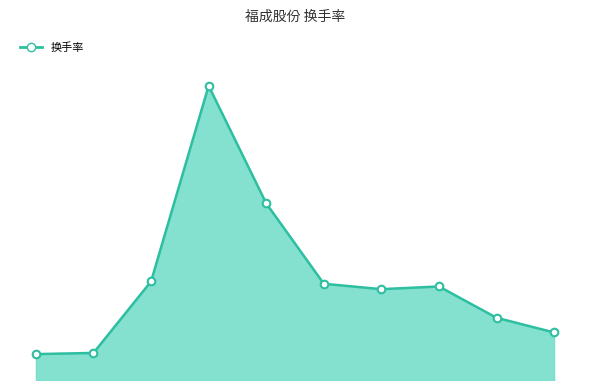

Does the chart have visible grid lines?

No